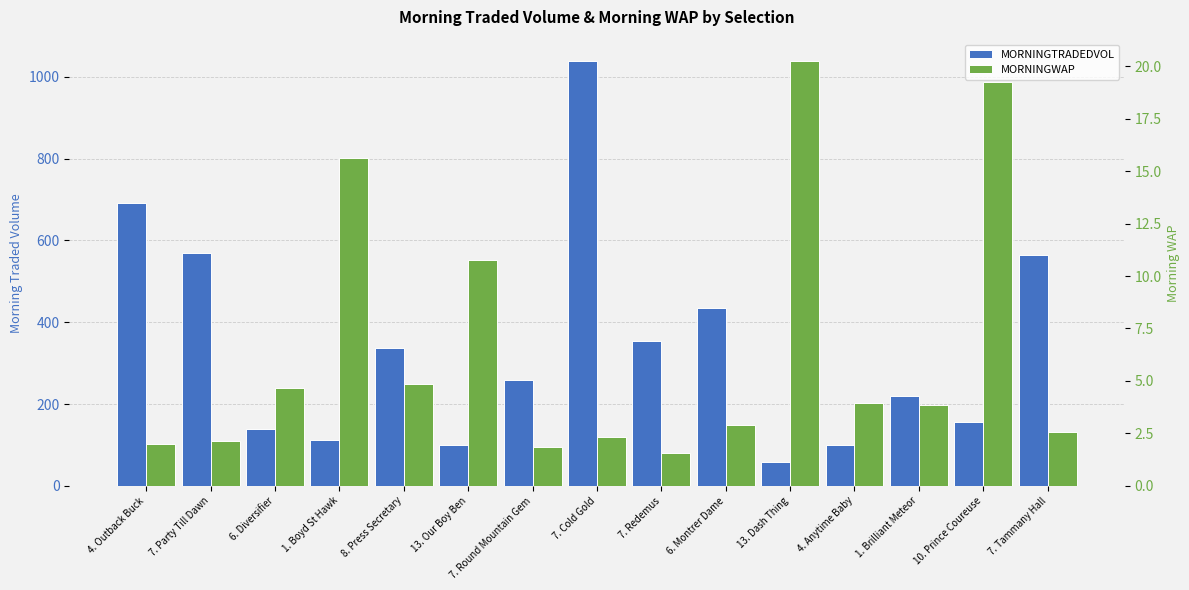

At which label does MORNINGTRADEDVOL first exceed 258?

4. Outback Buck